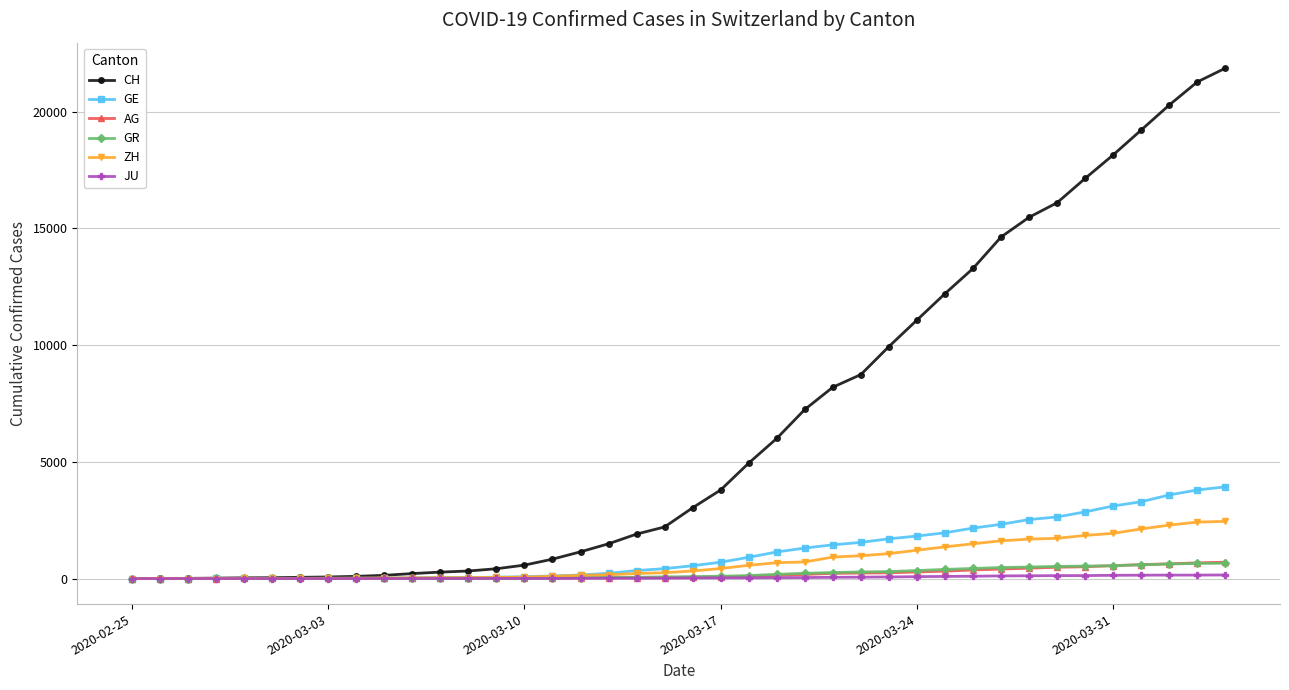

What is the maximum value shown in the chart?

21855